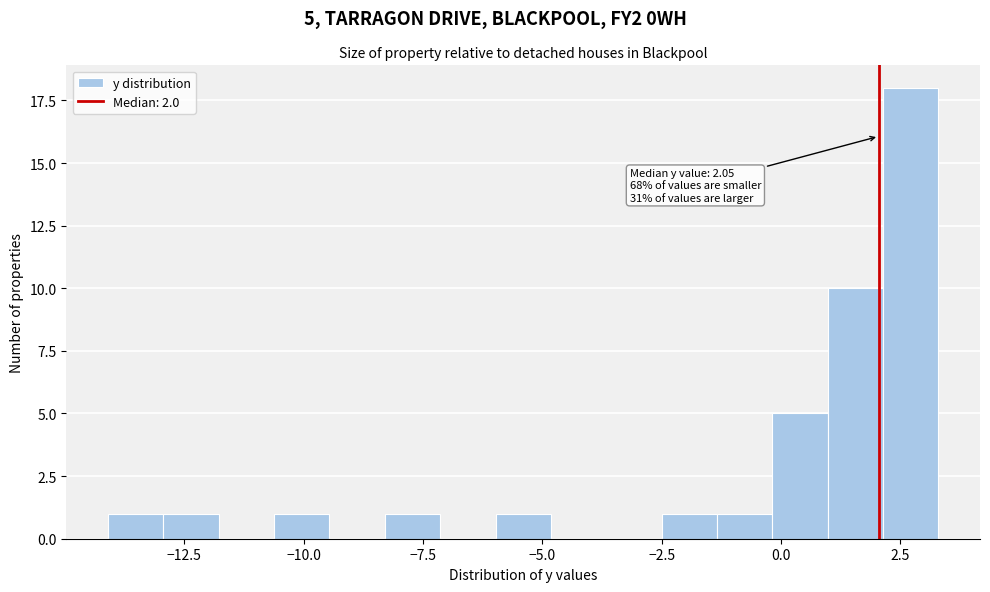

Read against the x-axis, roughly where is the centre of the tallest bar?

2.5